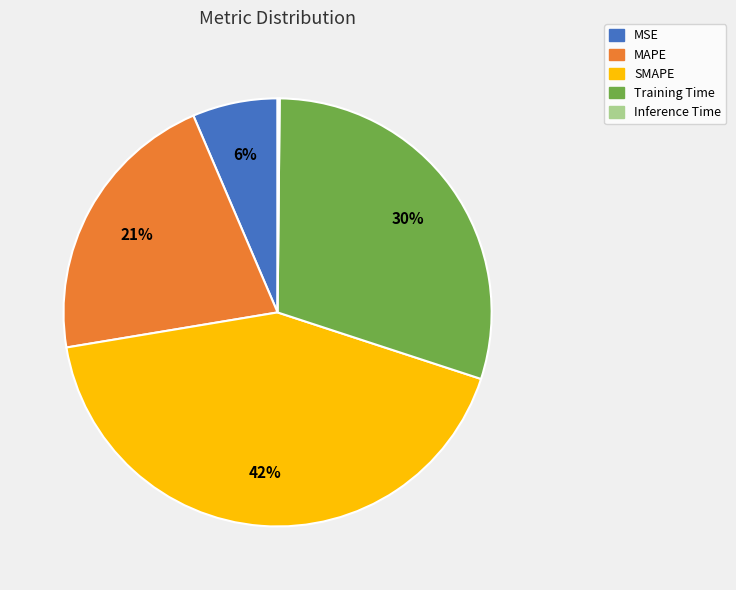

Is the sum of MAPE and MSE greater than half?

No